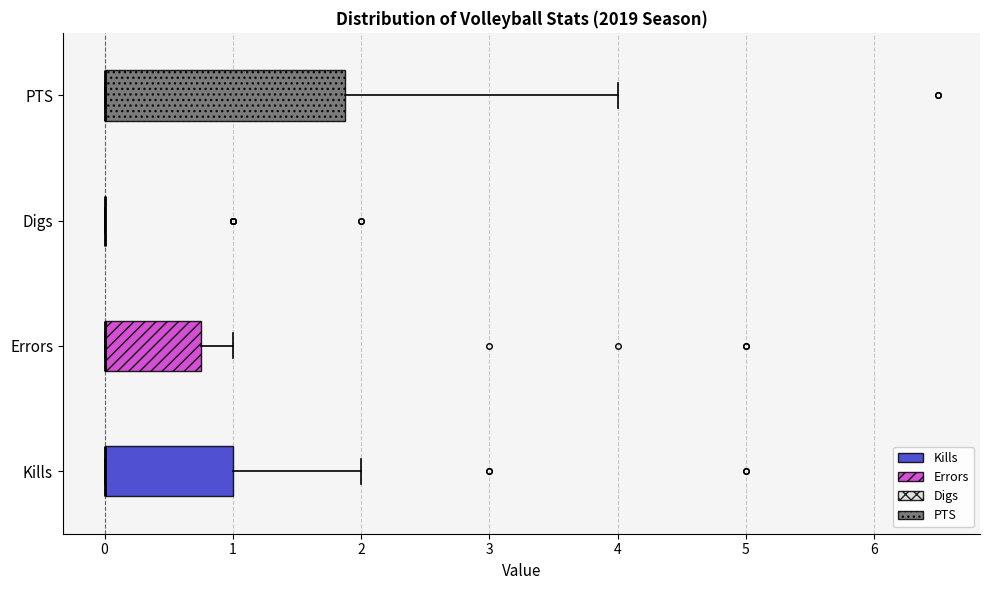

Comparing the boxes themselves (not the whiskers), which one is the widest?

PTS